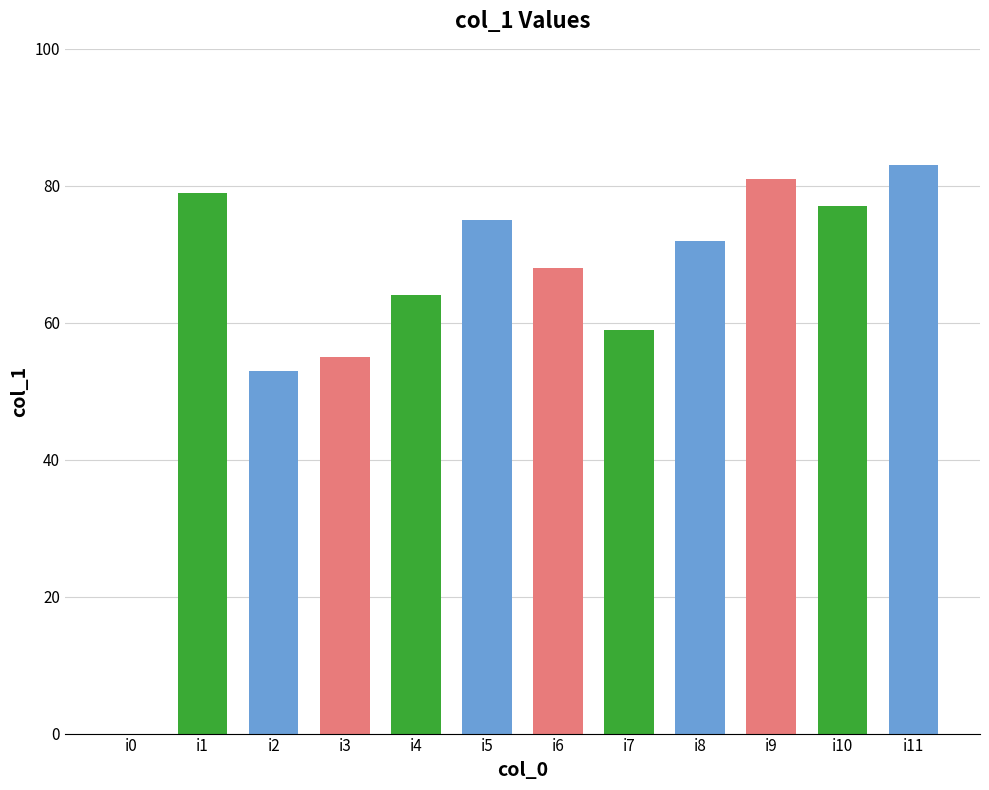

How many positive values are there?

11